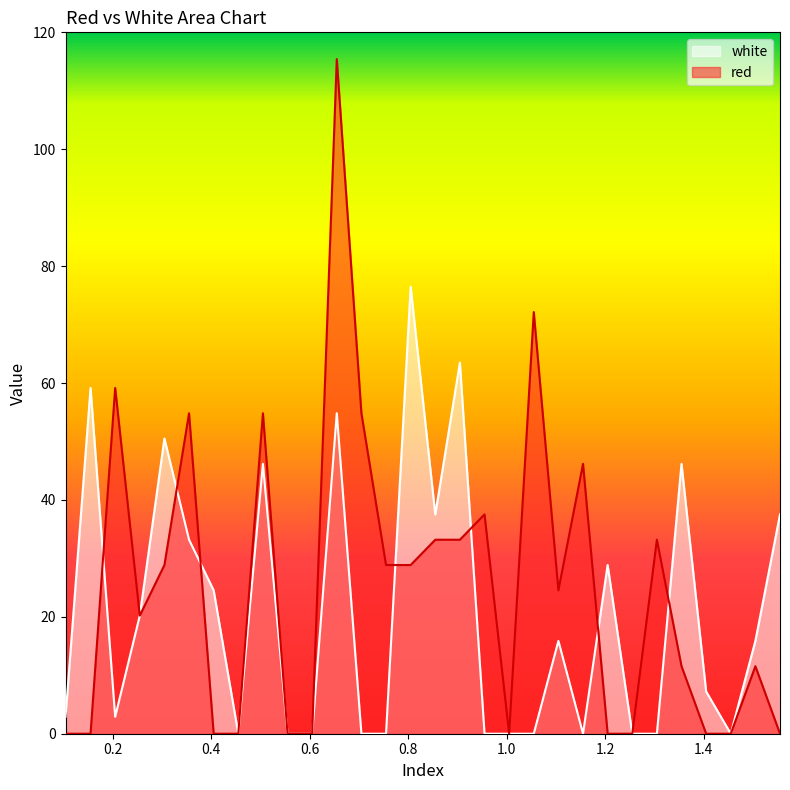

Reading right to left, extract all data points from this chart.

red: 0.0	11.6	0.0	0.0	11.6	33.2	0.0	0.0	46.2	24.5	72.1	0.0	37.5	33.2	33.2	28.9	28.9	54.8	115.4	0.0	0.0	54.8	0.0	0.0	54.8	28.9	20.2	59.2	0.0	0.0
white: 37.5	15.9	0.0	7.2	46.2	0.0	0.0	28.9	0.0	15.9	0.0	0.0	0.0	63.5	37.5	76.5	0.0	0.0	54.8	0.0	0.0	46.2	0.0	24.5	33.2	50.5	20.2	2.9	59.2	2.9